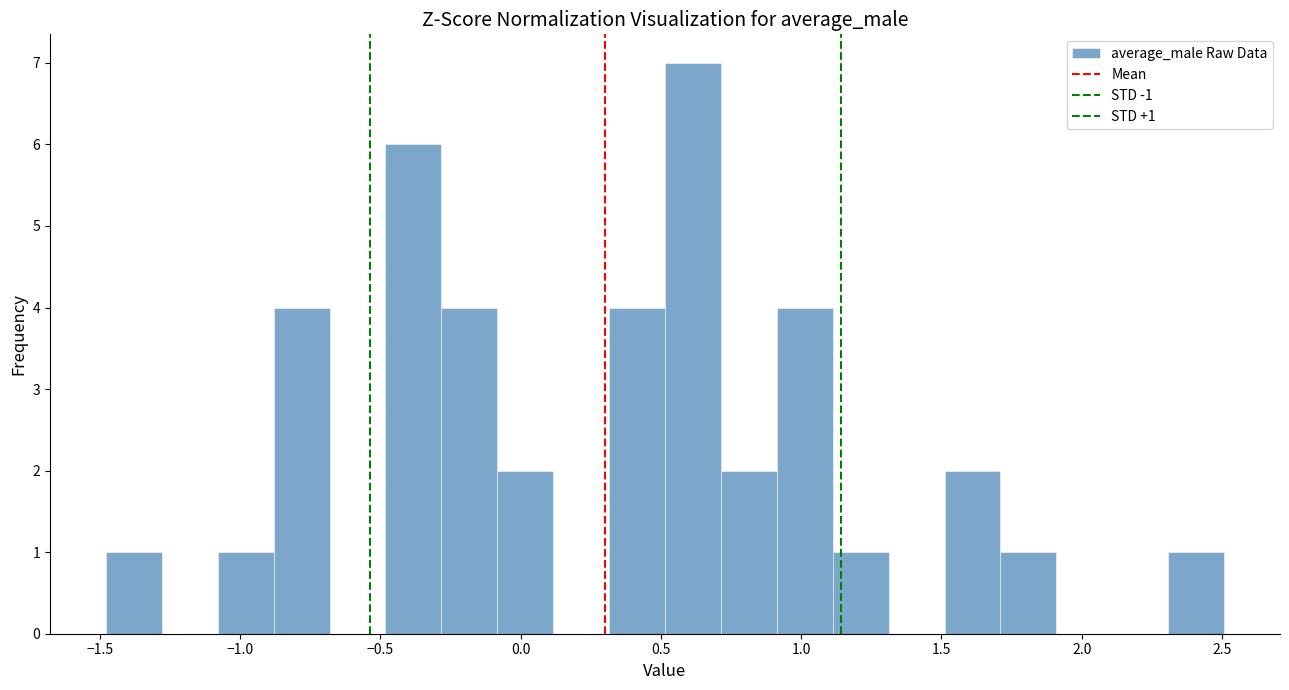

Read against the x-axis, roughly where is the centre of the tallest bar?

0.60